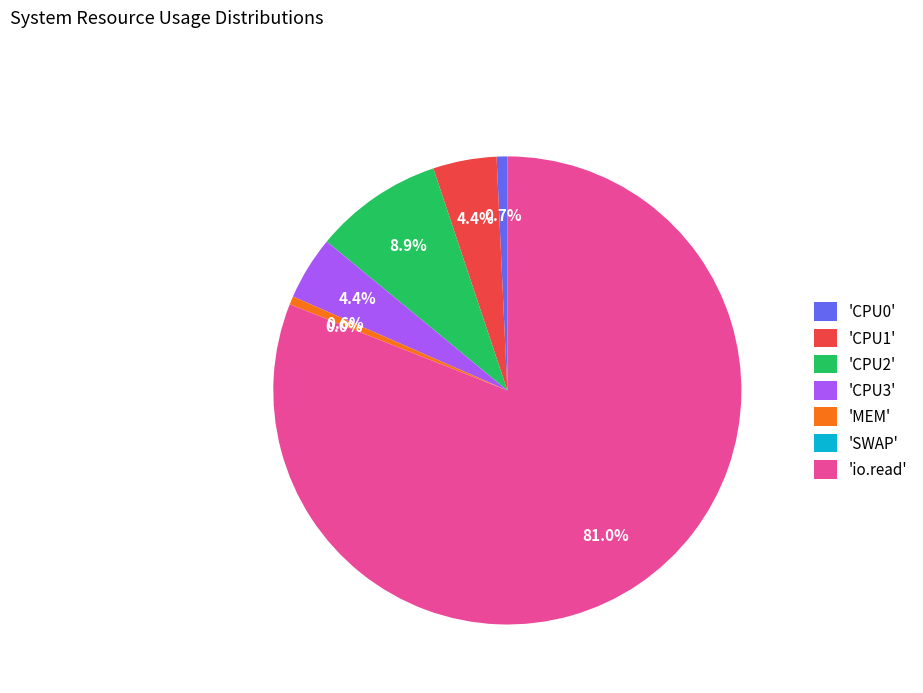

What is the change in value from CPU3 to SWAP?

-30.0